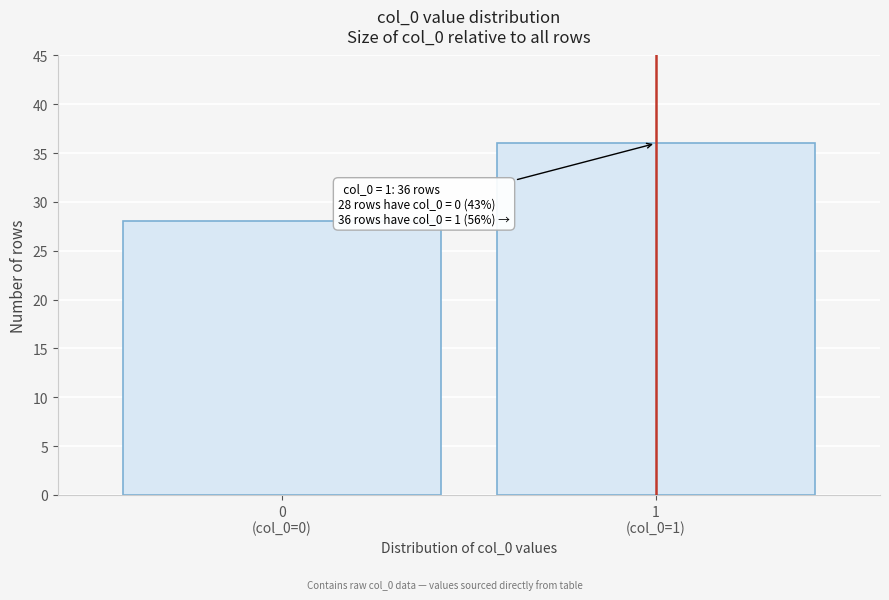

Reading left to right, list all the values displayed in this chart.

28	36